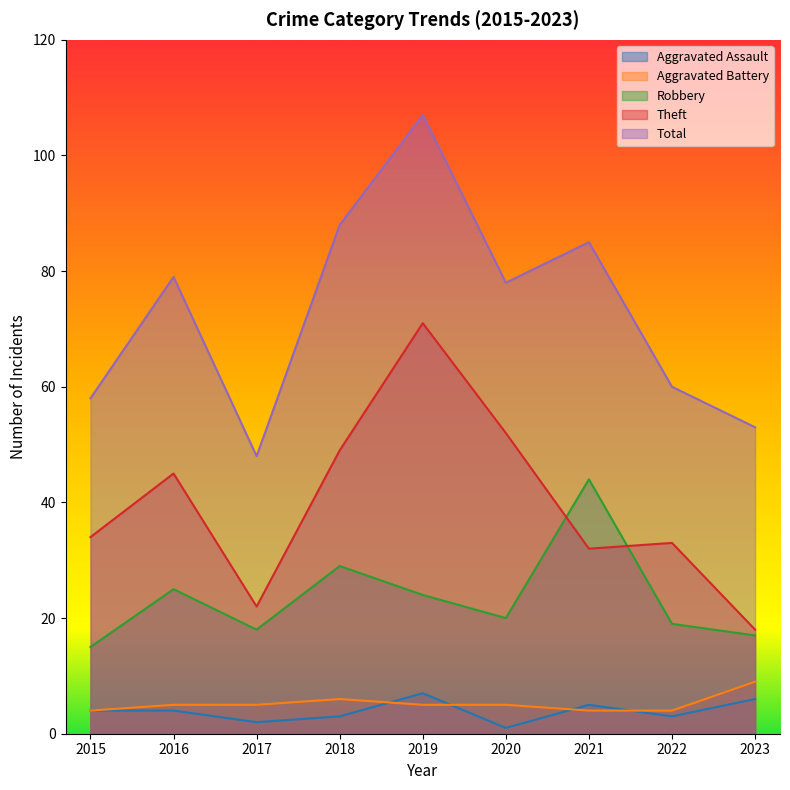

Which series has the widest spread of values?

Total